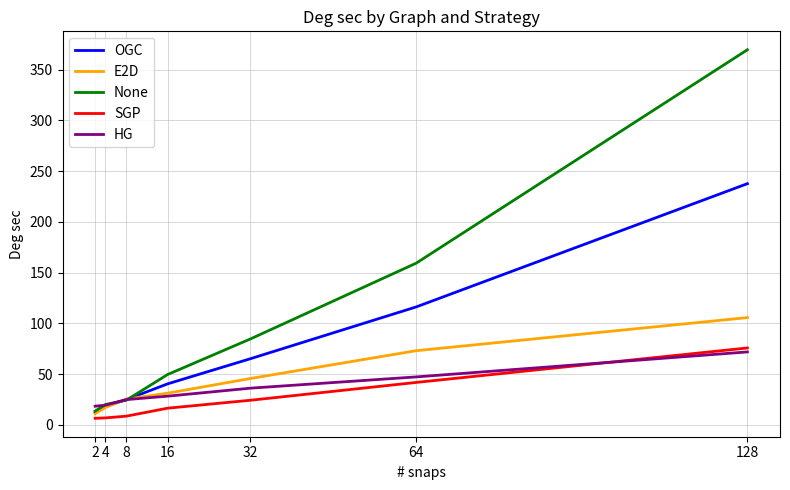

At which label does None first exceed 49?

16